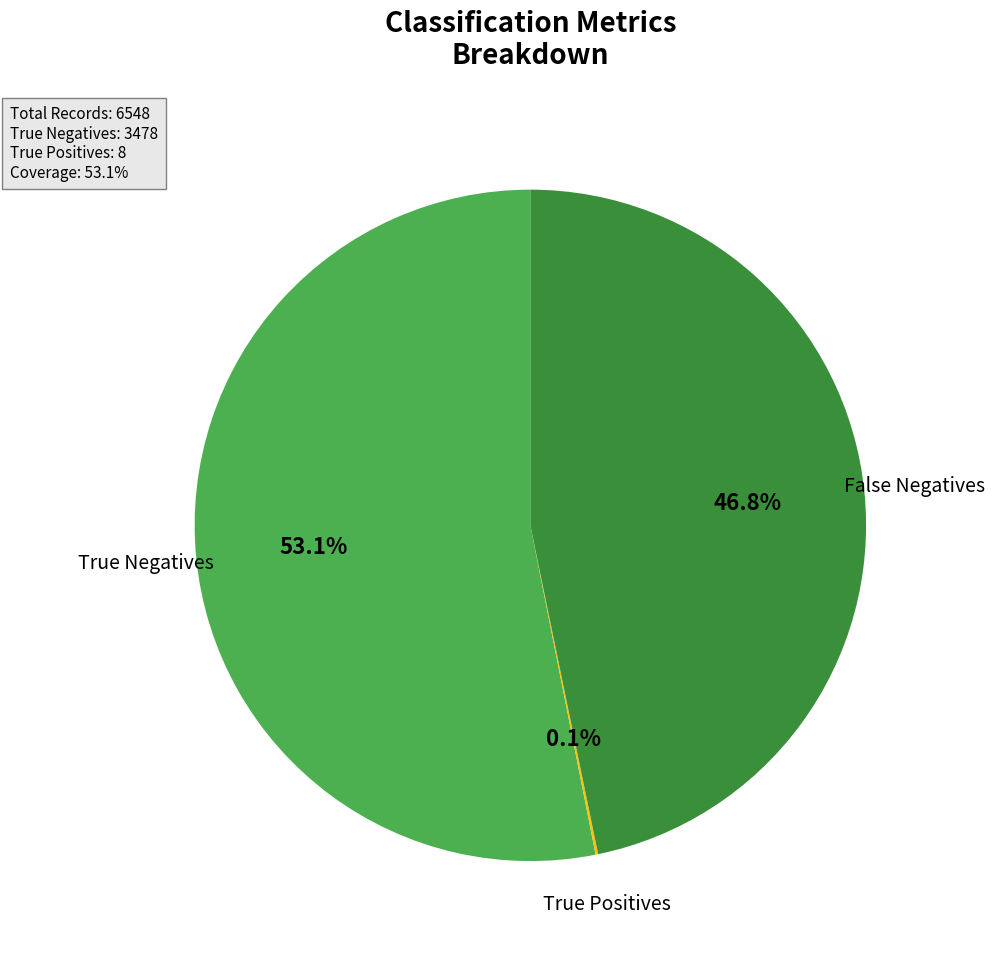

Does any single category account for the majority?

Yes